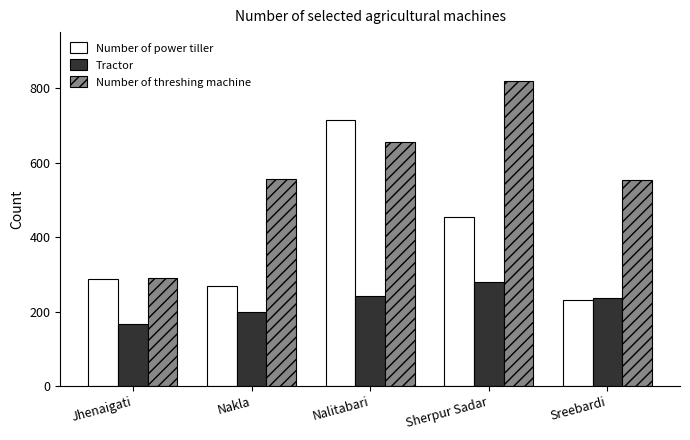

Is the value of Number of threshing machine at Nalitabari greater than the value of Number of power tiller at Jhenaigati?

Yes